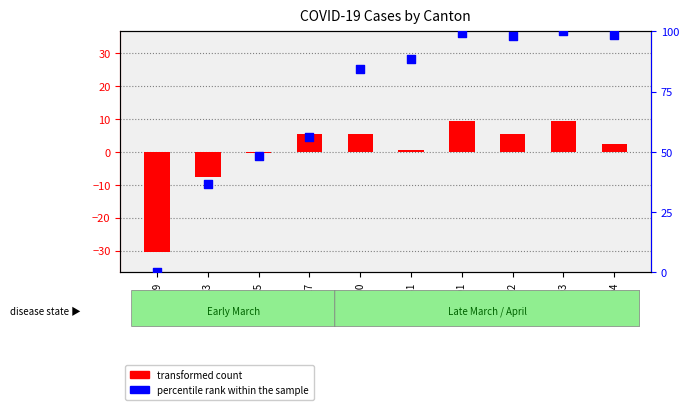

At how many categories does at least one series exceed -19?

10